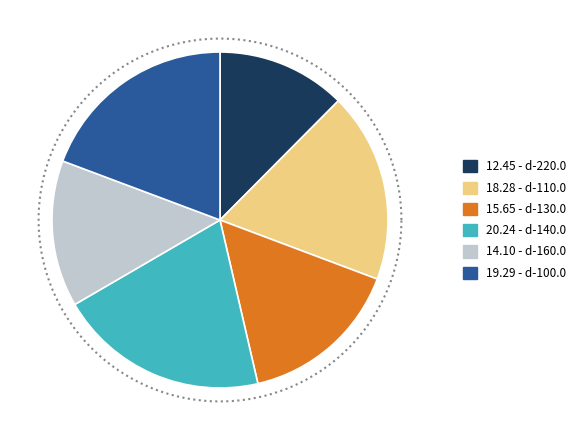

Does d-110.0 account for over 50% of the chart?

No